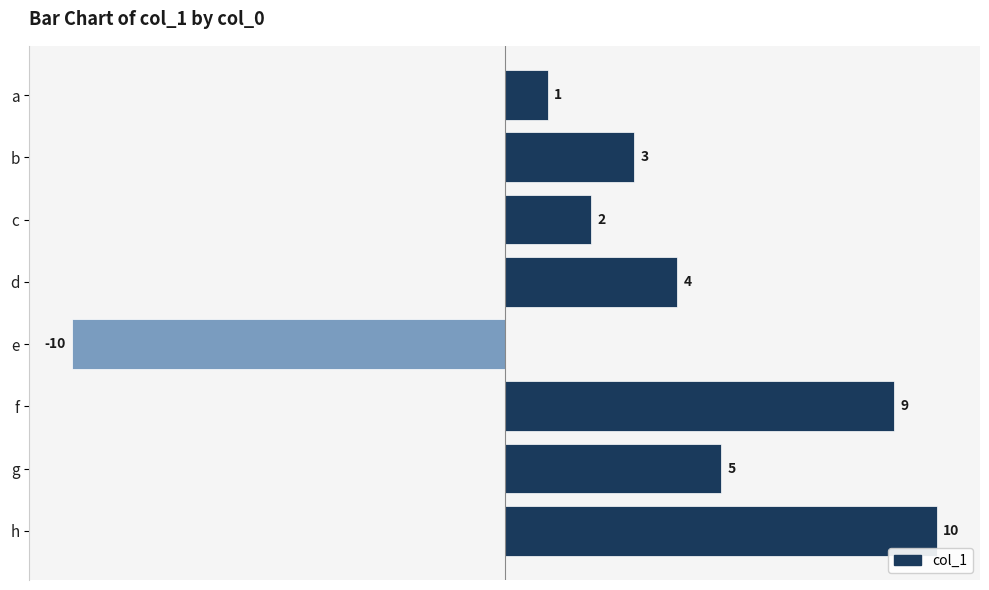

Which has a higher value, e or f?

f